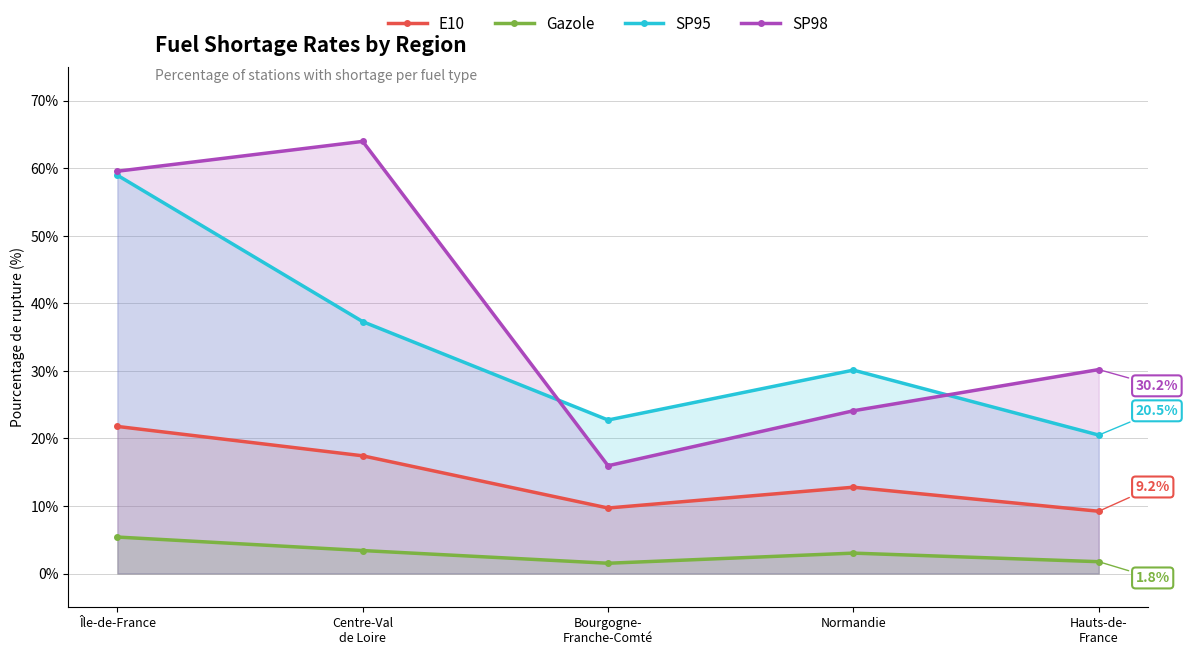

What is the difference between the maximum and minimum values in the SP98 series?

48.0